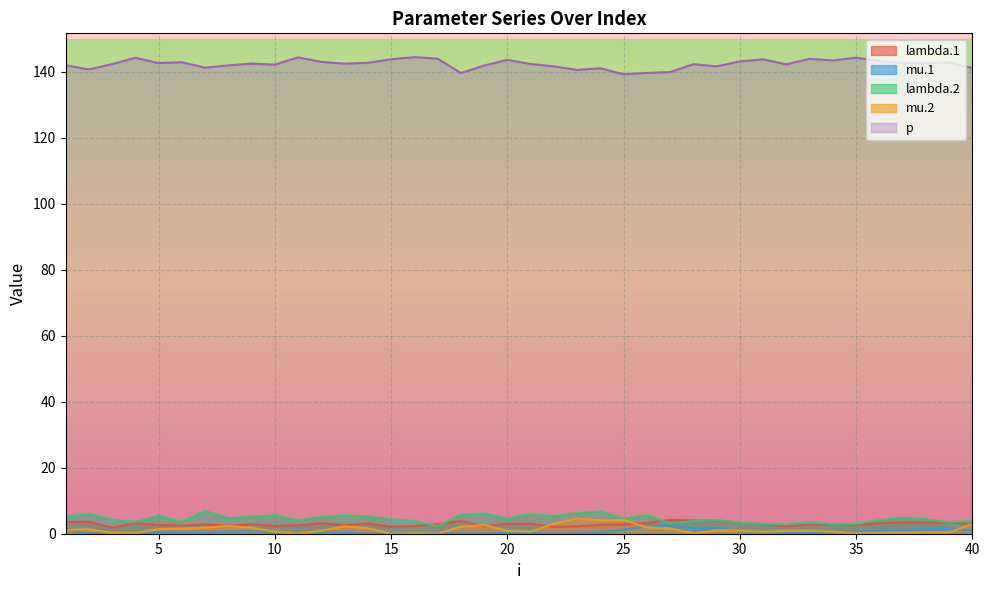

The lambda.1 series shows 3.1 at 14. True or false?

True